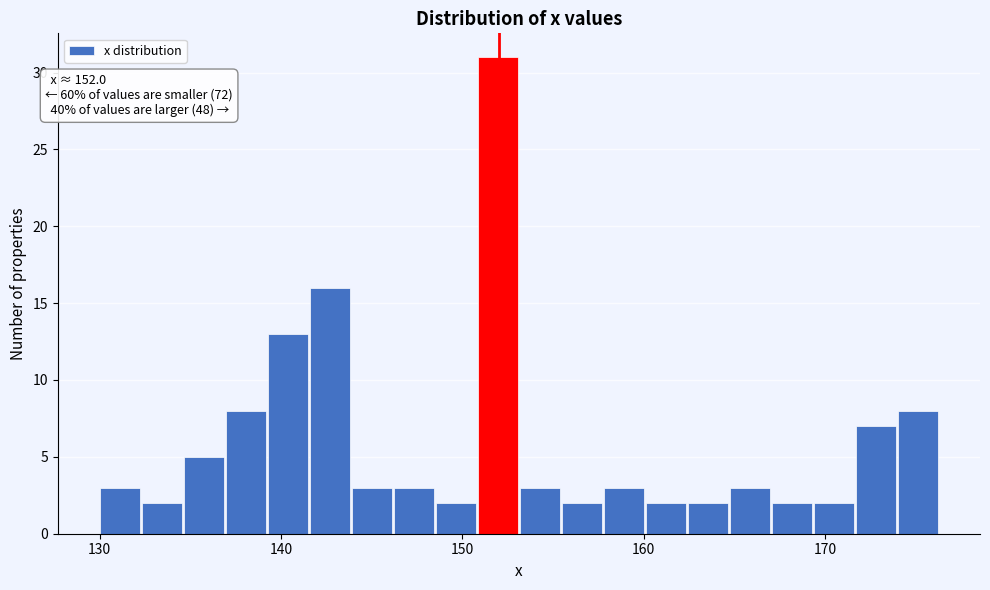

Read against the x-axis, roughly where is the centre of the tallest bar?

152